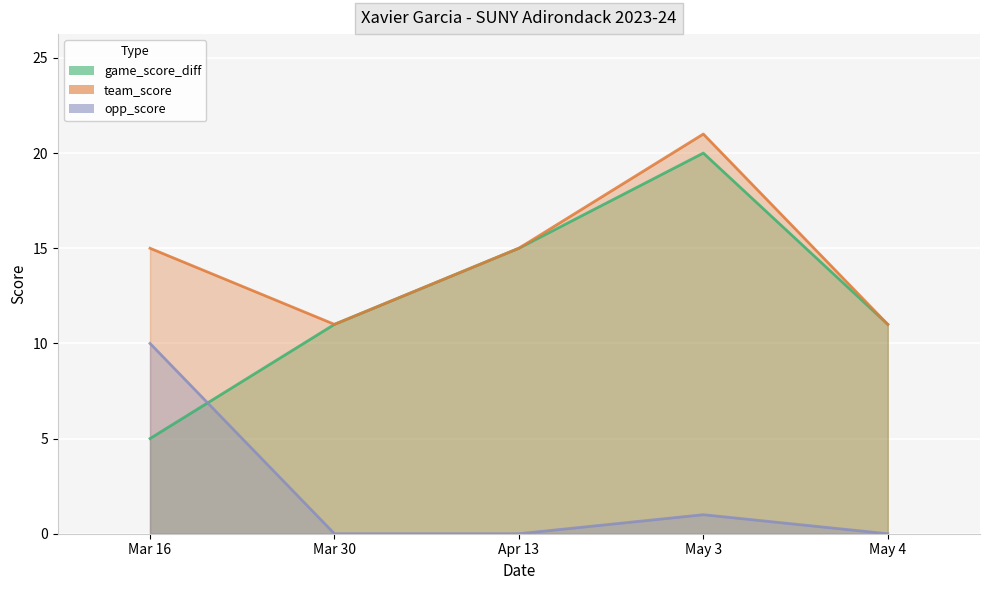

Reading left to right, extract all data points from this chart.

game_score_diff: 5	11	15	20	11
team_score: 15	11	15	21	11
opp_score: 10	0	0	1	0